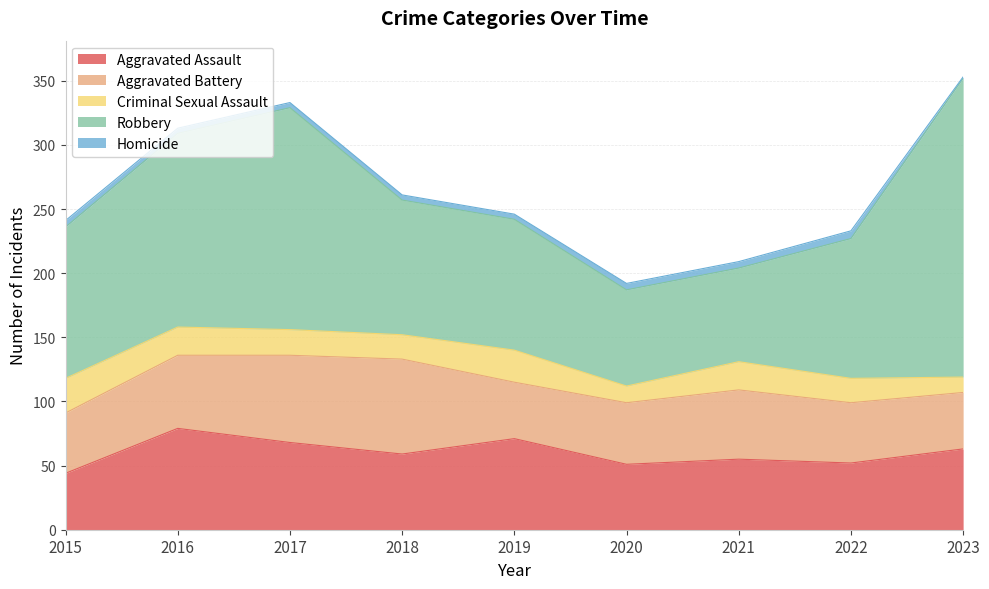

The Criminal Sexual Assault series shows 27 at 2015. True or false?

True